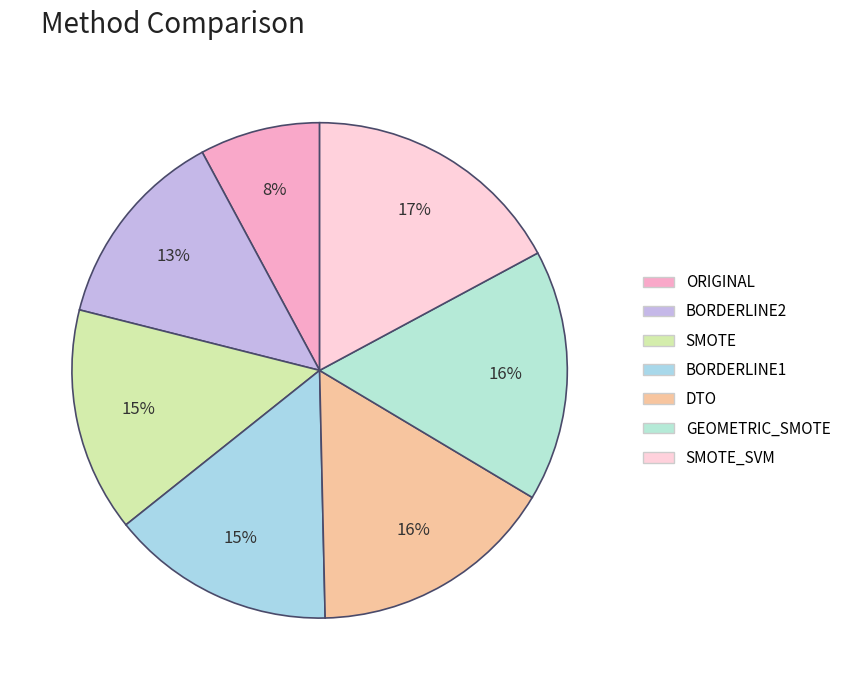

How many segments does this pie chart have?

7